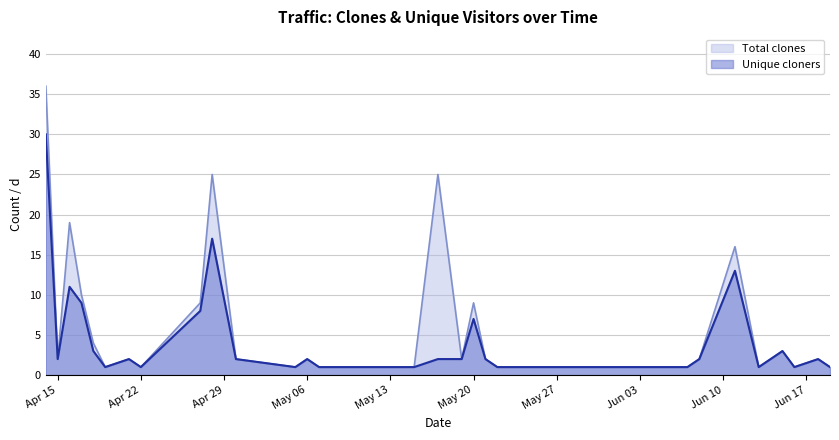

True or false: count and uniques cross at least once.

False